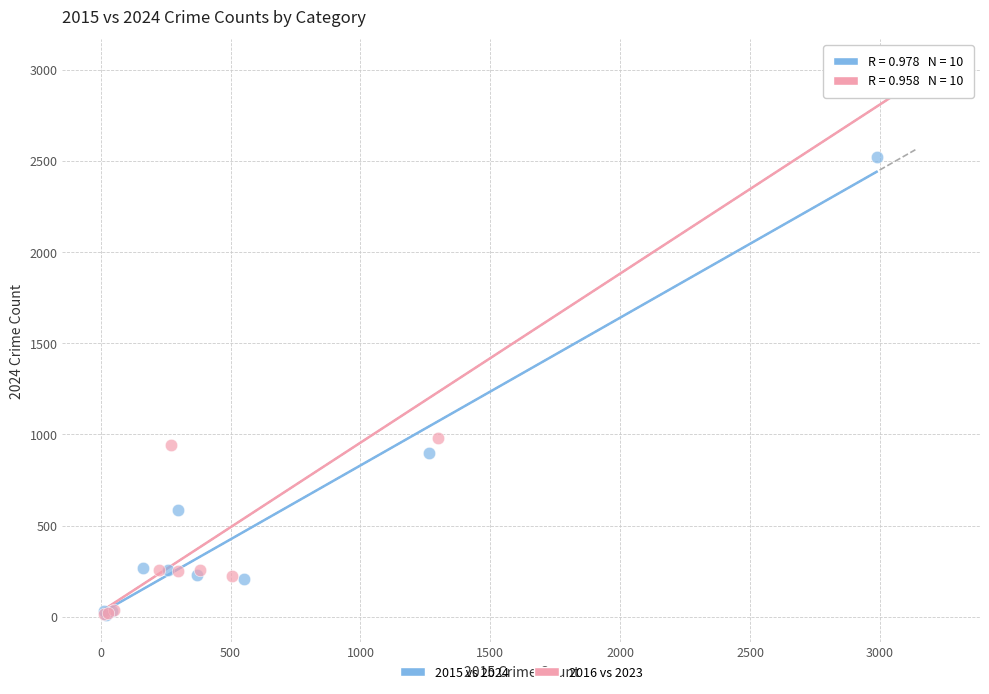

Which series reaches the maximum Y coordinate?

2016 vs 2023